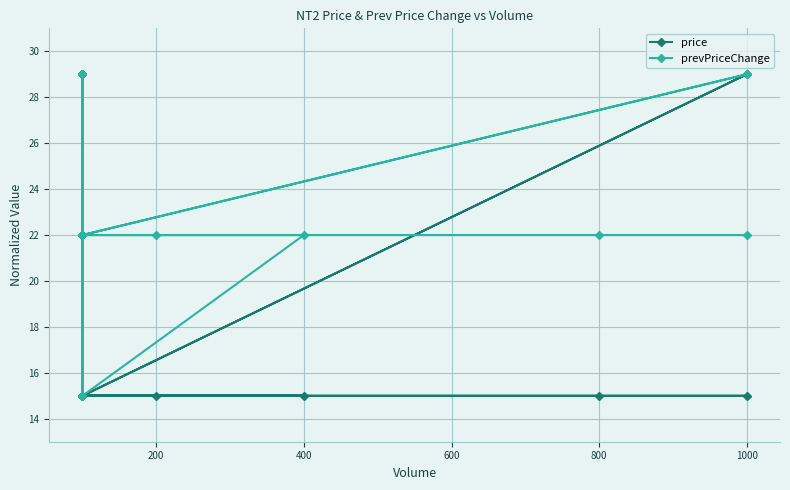

True or false: price and prevPriceChange intersect in this chart.

False